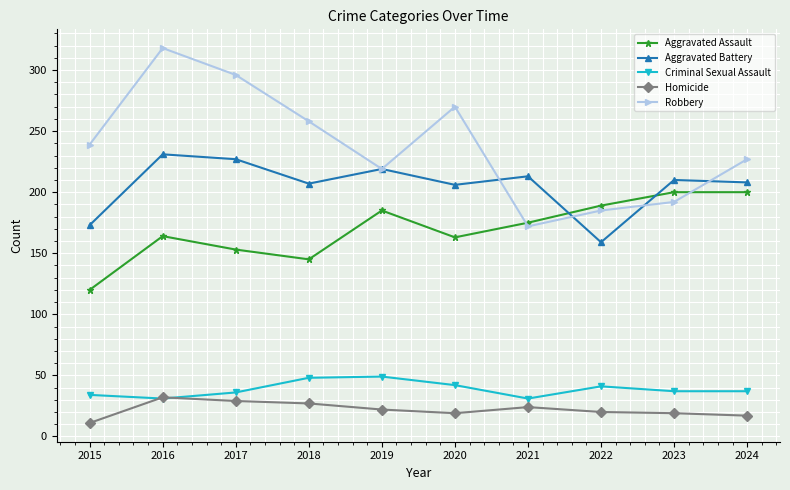

What is the smallest value displayed?

11